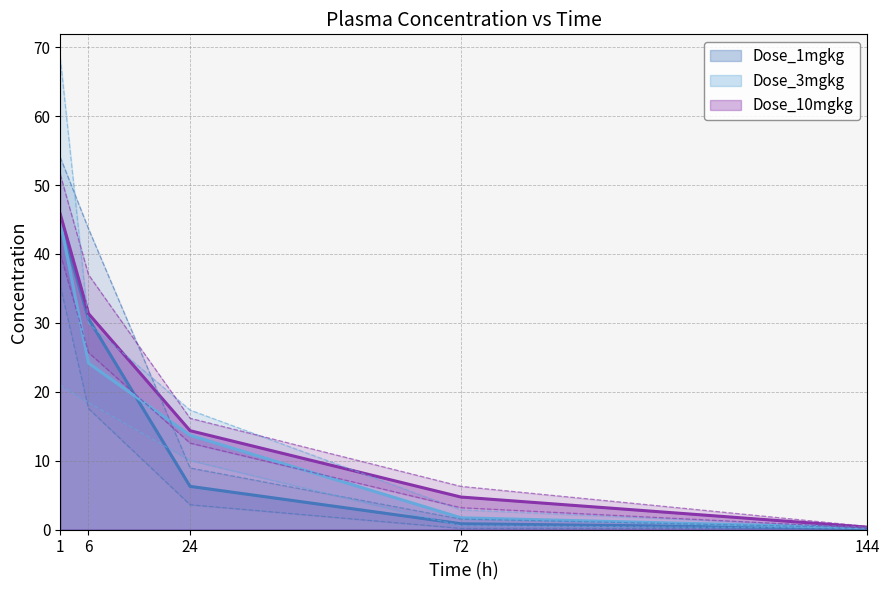

Which has a higher value, 24 or 144?

24